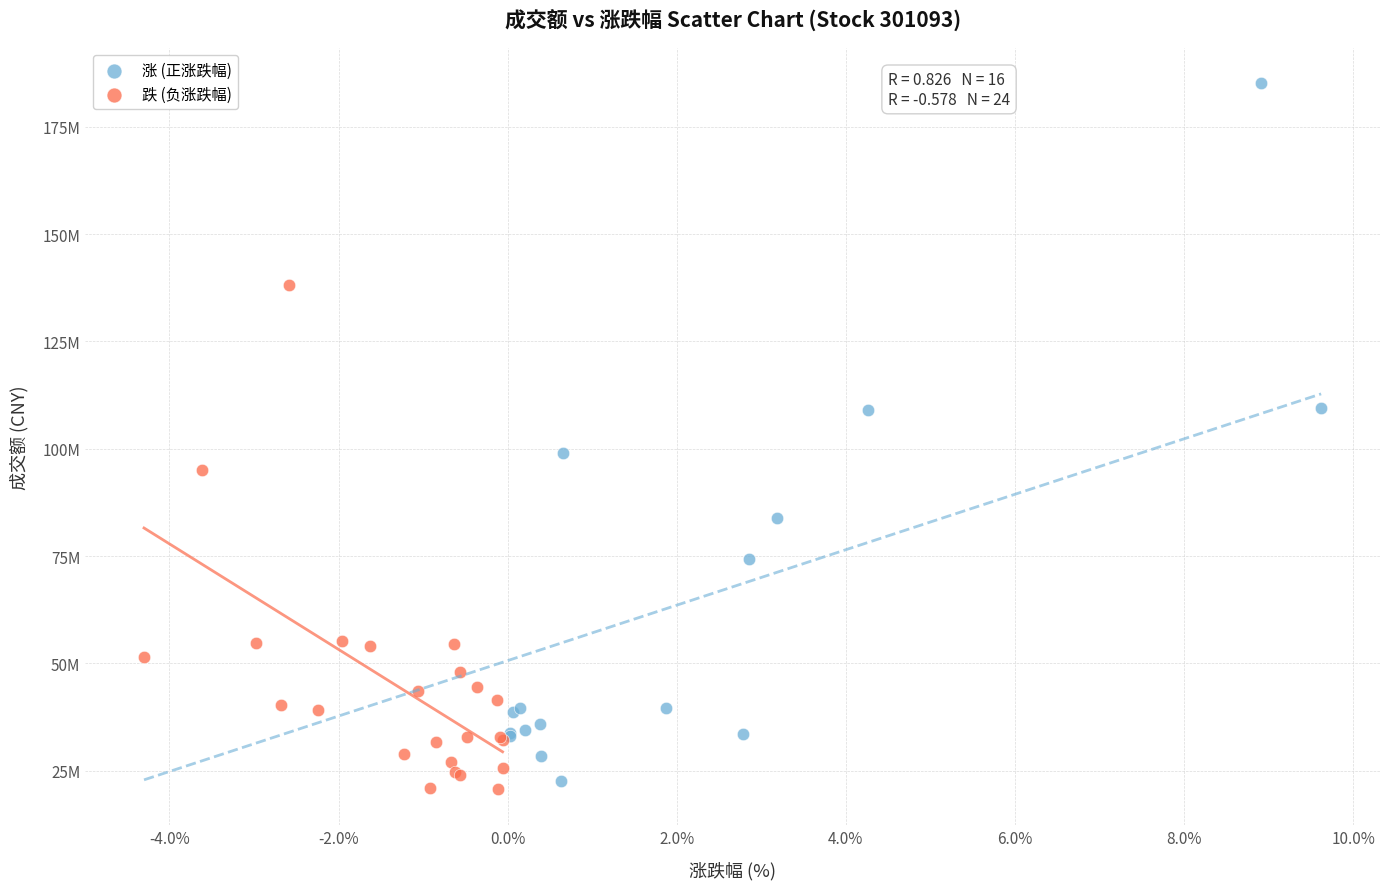

Which series reaches the minimum Y coordinate?

跌 (负涨跌幅)